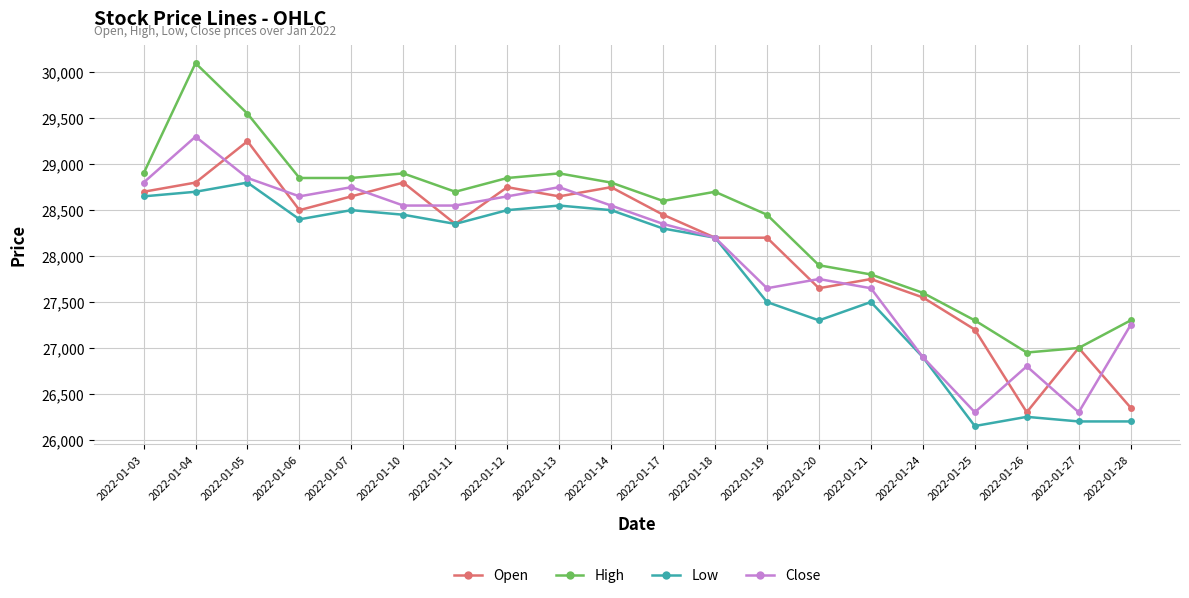

What value does the Open series have at 2022-01-11?

28350